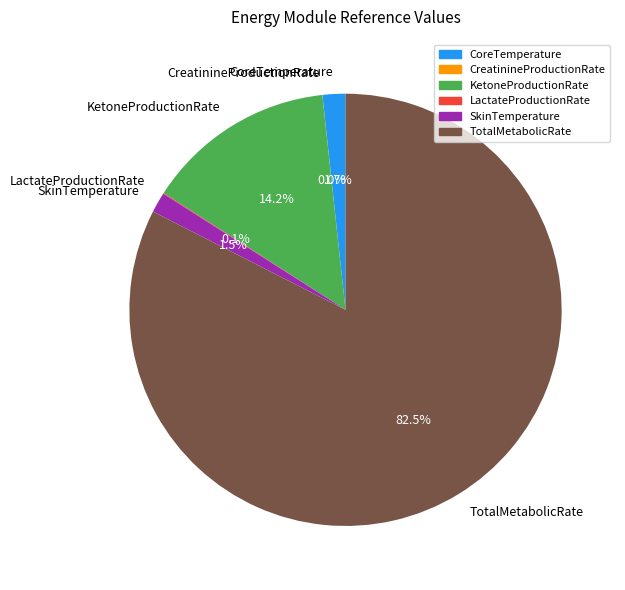

Combined, do TotalMetabolicRate and SkinTemperature account for over 50%?

Yes